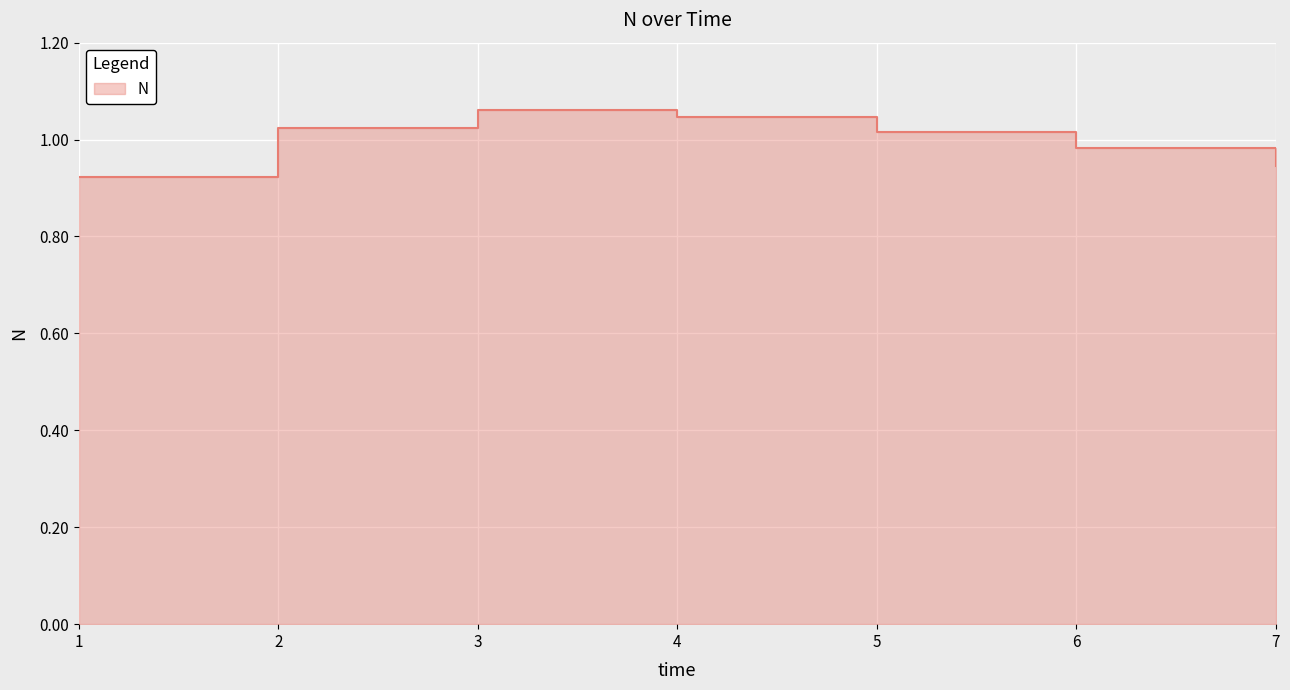

What is the smallest value displayed?

0.9